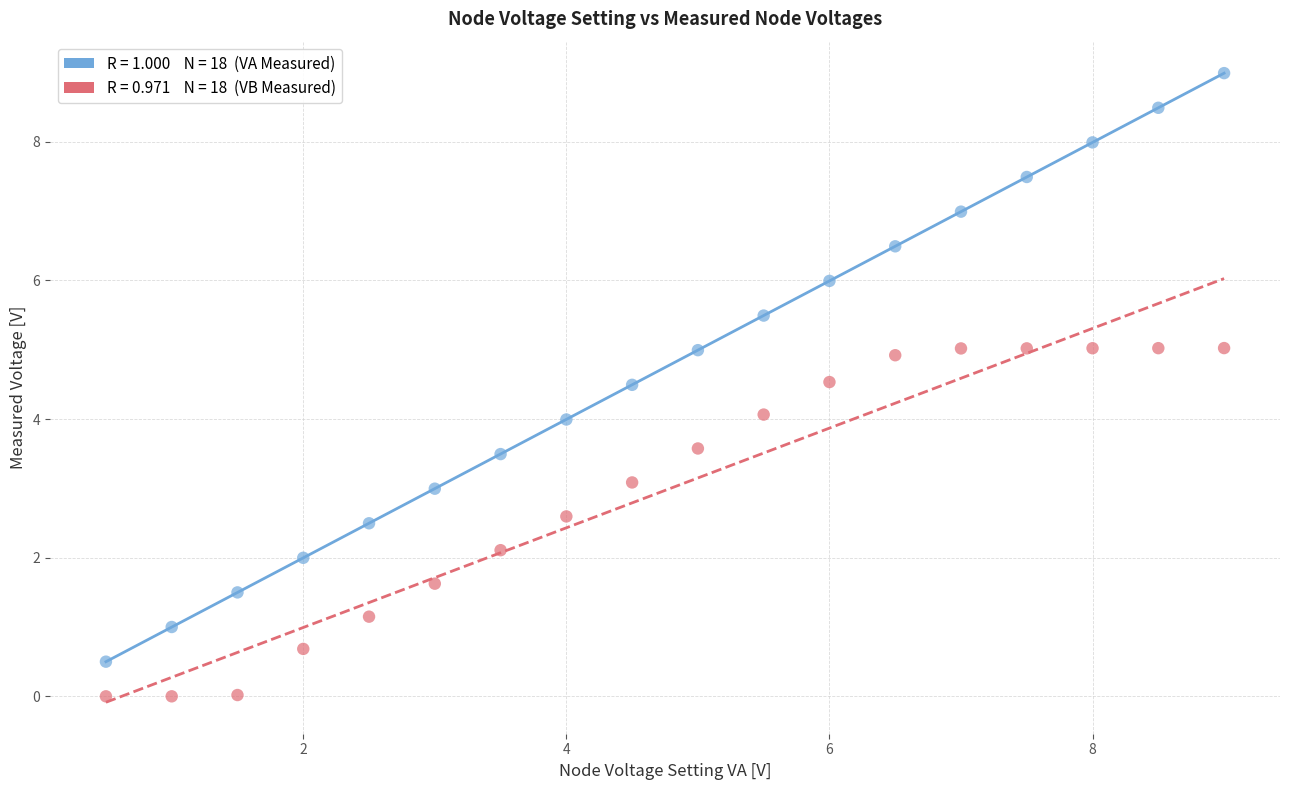

Across all data points, what is the range of Y values (max minus min)?

9.0